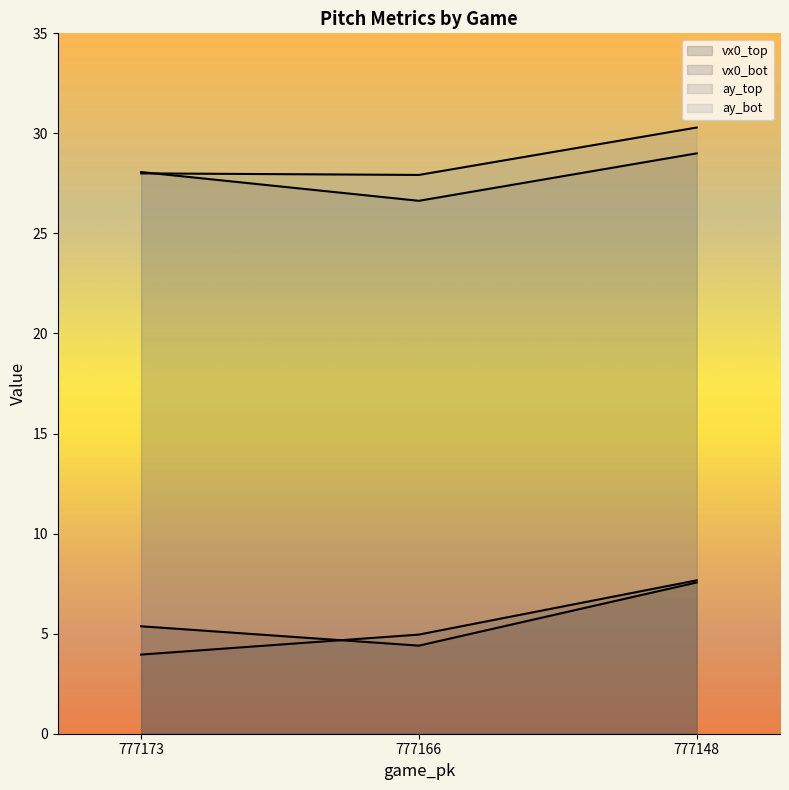

How many distinct data groups are displayed?

4